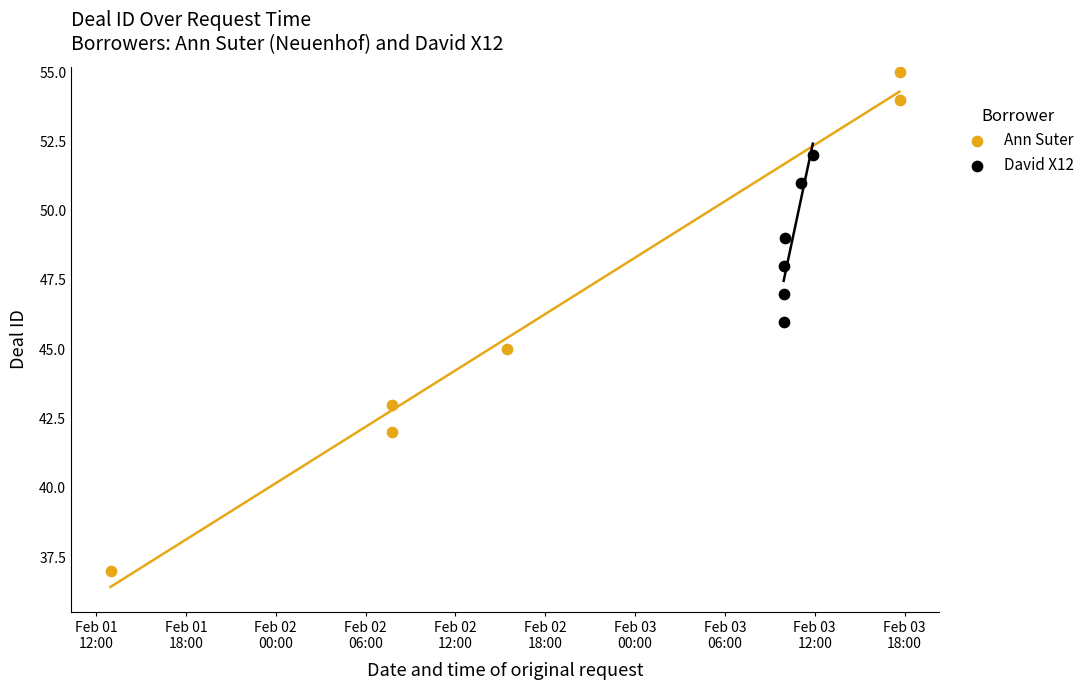

Which series has the widest spread of Y values?

Ann Suter